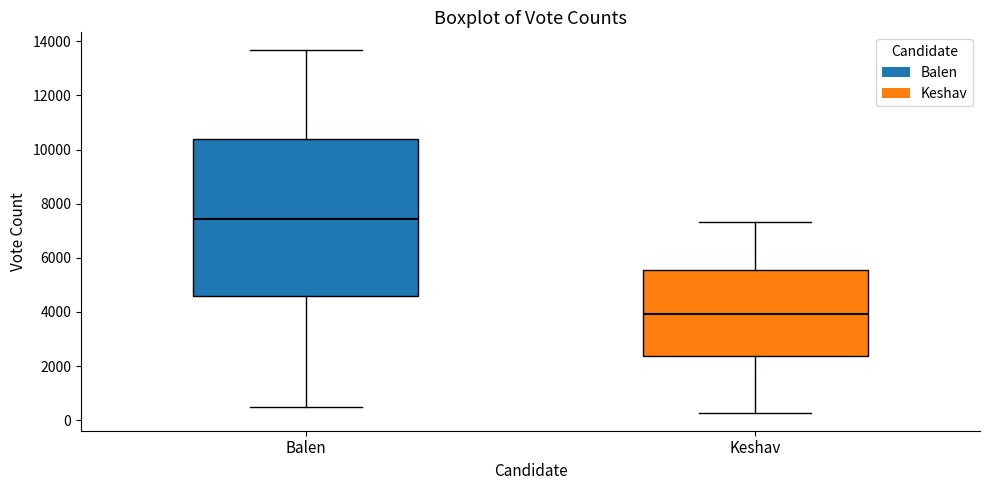

Which box's median line is the highest?

Balen